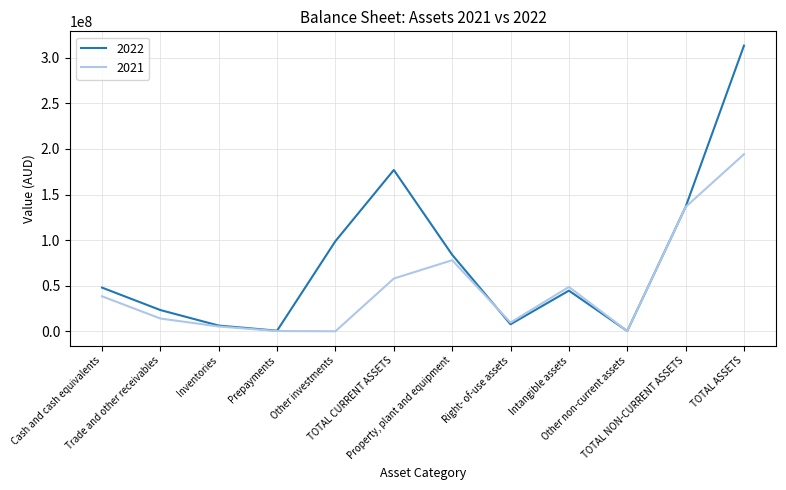

Which series has the largest total across all categories?

2022